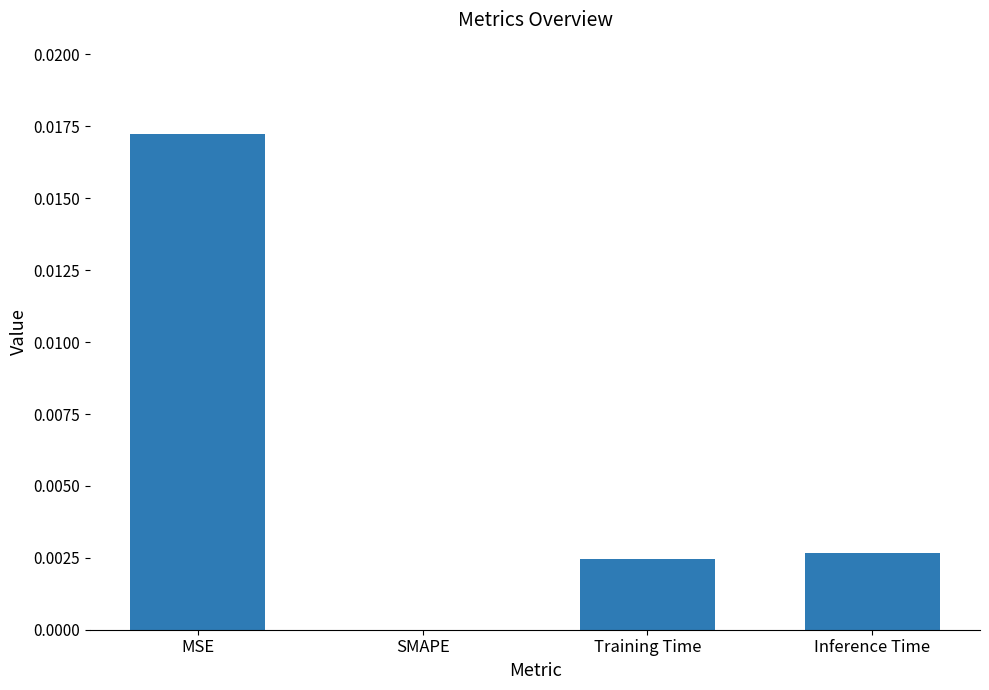

The chart shows a value of 0.0 at MSE. True or false?

True